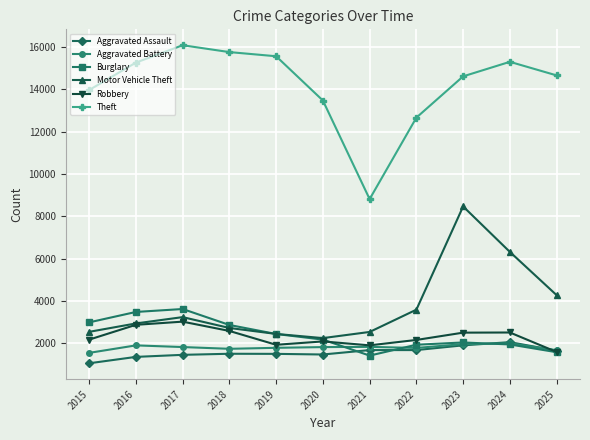

What is the highest value of the Aggravated Assault series?

2056